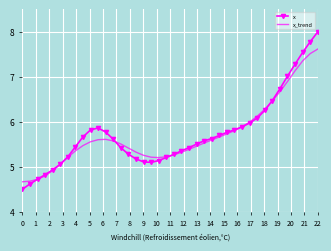

Which series has the widest spread of values?

x